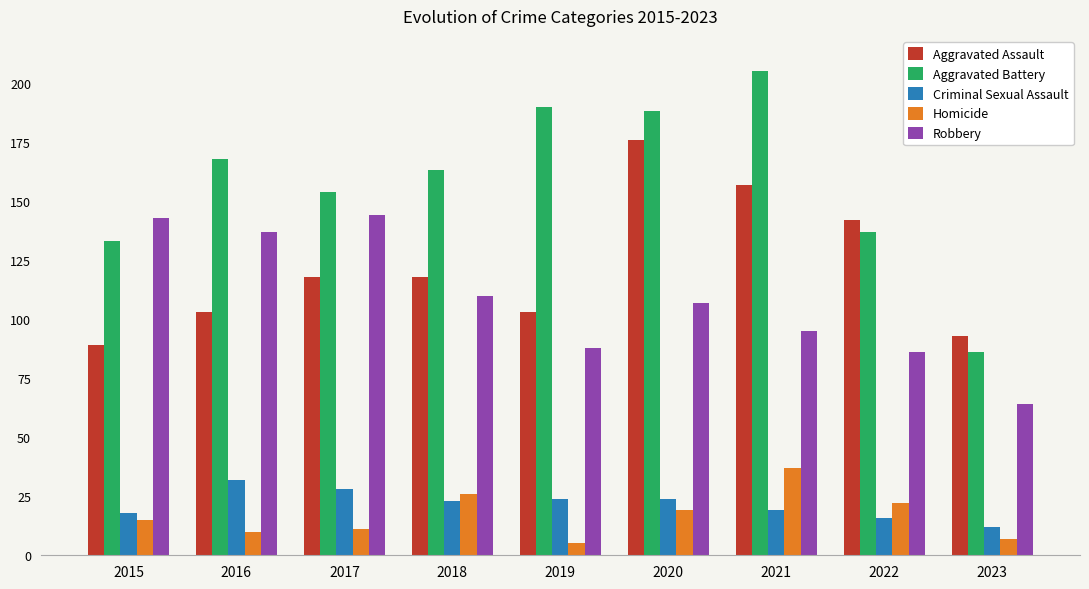

Is the value of Robbery at 2023 greater than the value of Criminal Sexual Assault at 2019?

Yes